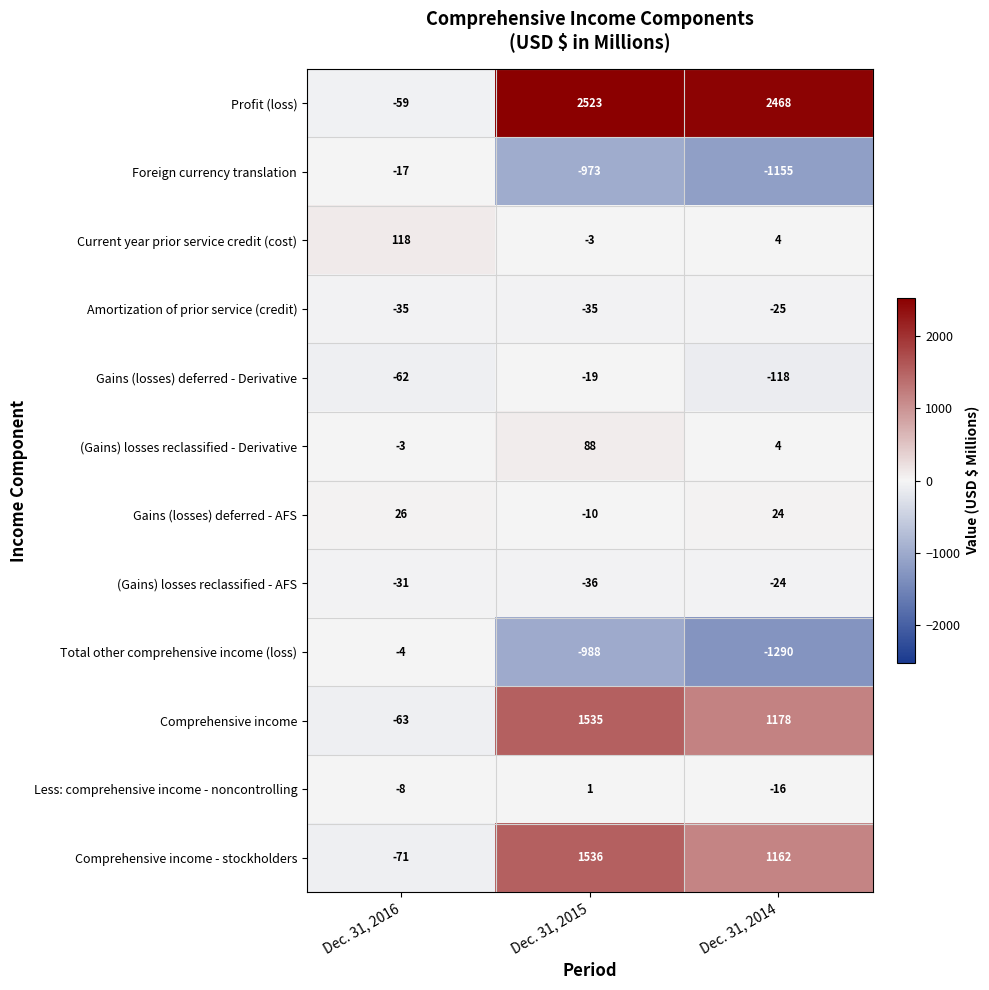

At which category is the sum across all series the highest?

Dec. 31, 2015